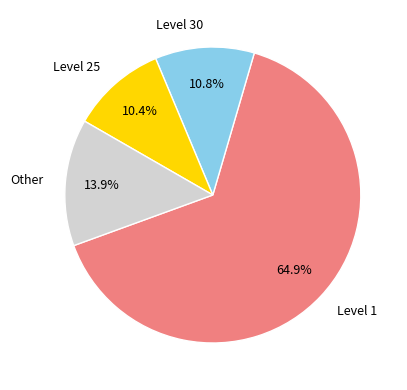

Between Level 25 and Other, which is larger?

Other